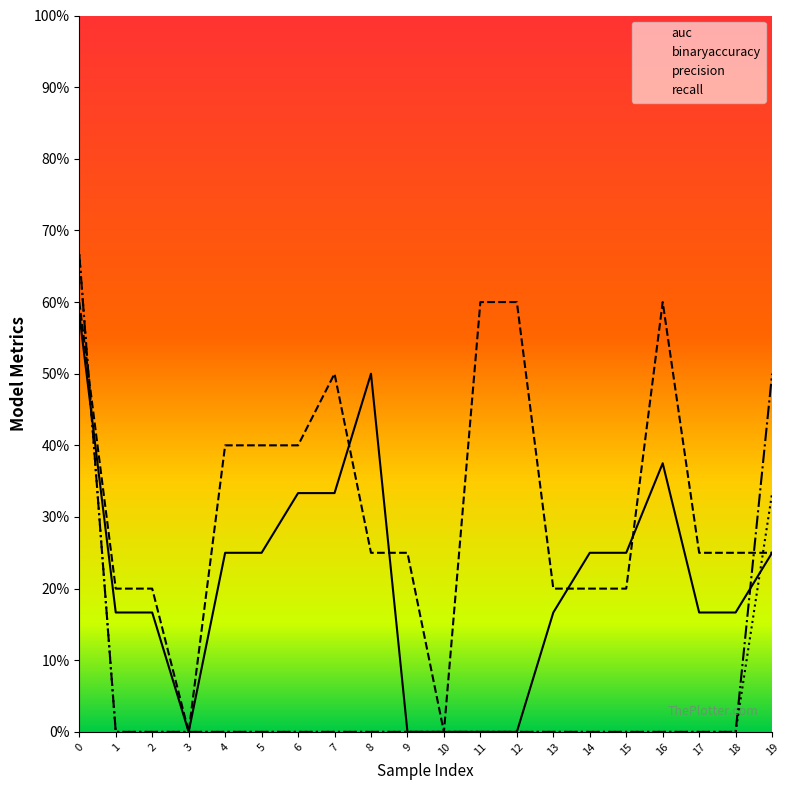

True or false: auc has a value of 0.3 at 3.

False